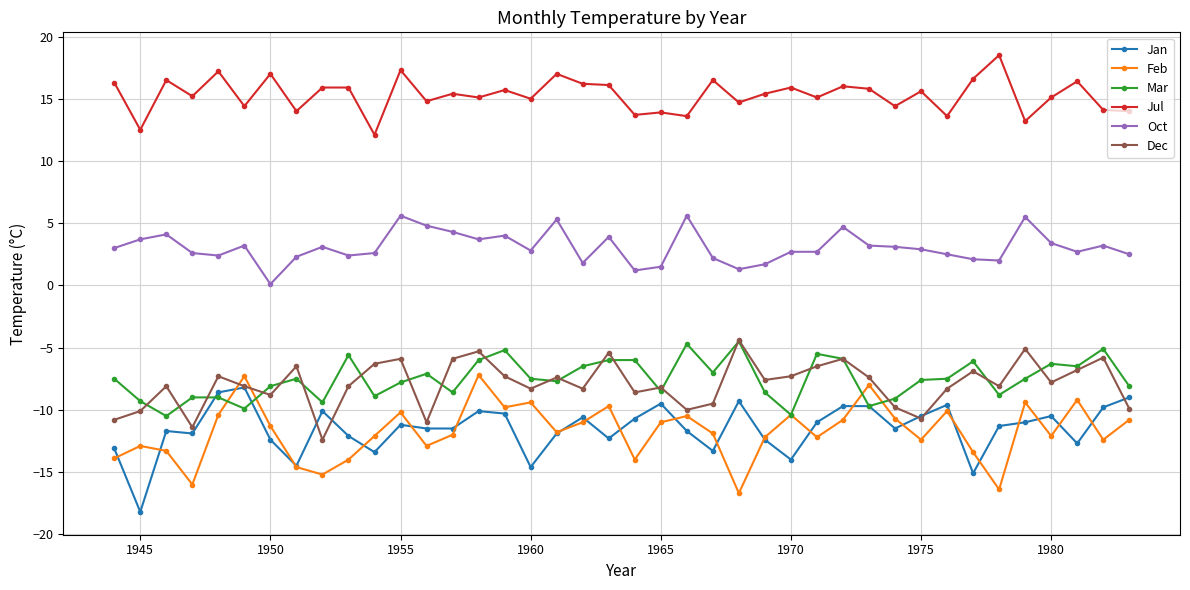

Which series ends up on top after the final intersection of Feb and Dec?

Dec